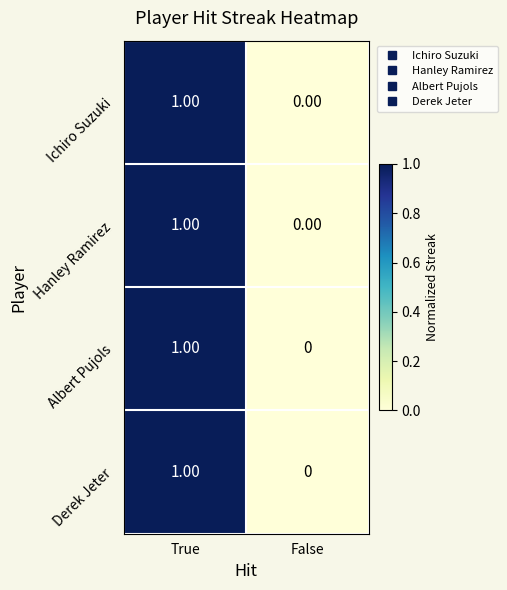

At which category is the sum across all series the highest?

True